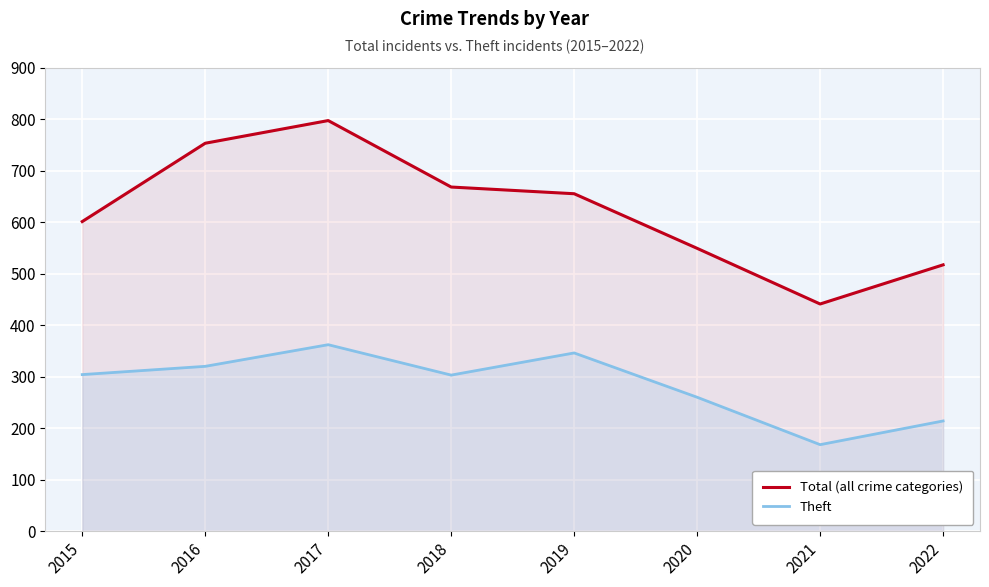

True or false: Total (all crime categories) and Theft intersect in this chart.

False